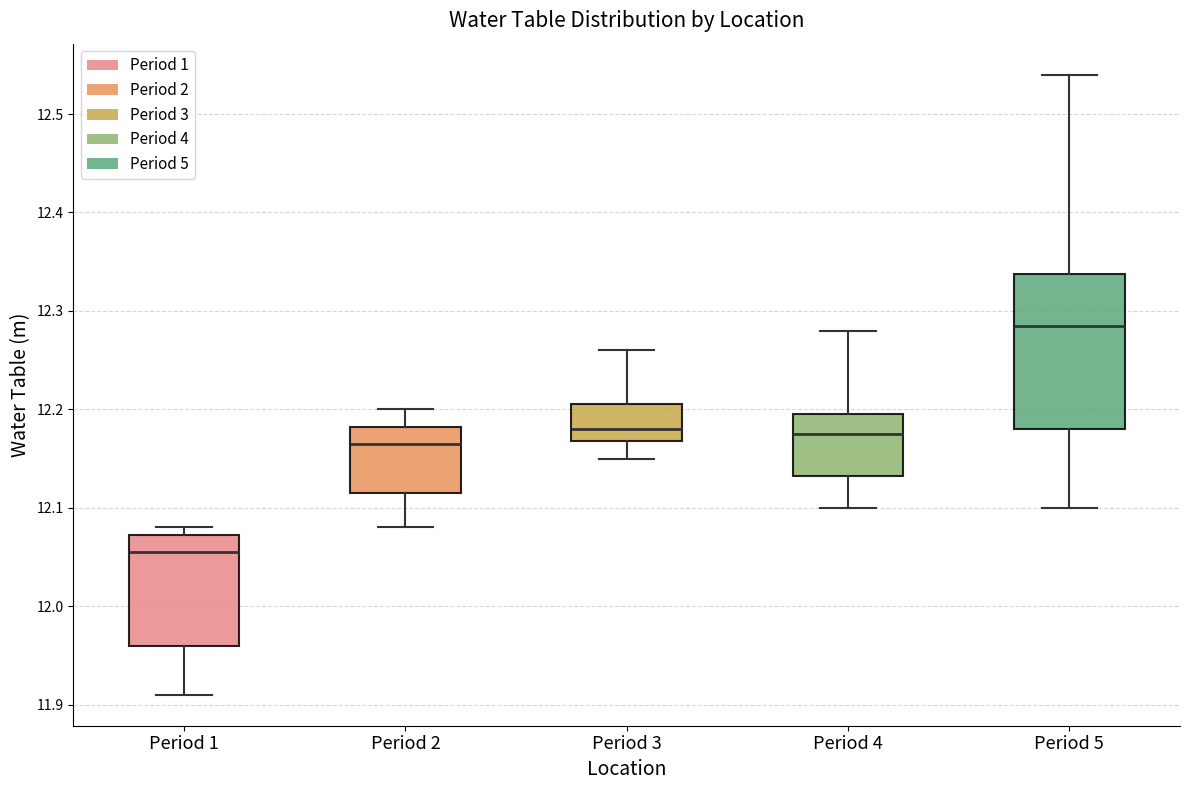

Which box is the tallest, from its lower edge to its upper edge?

Period 5